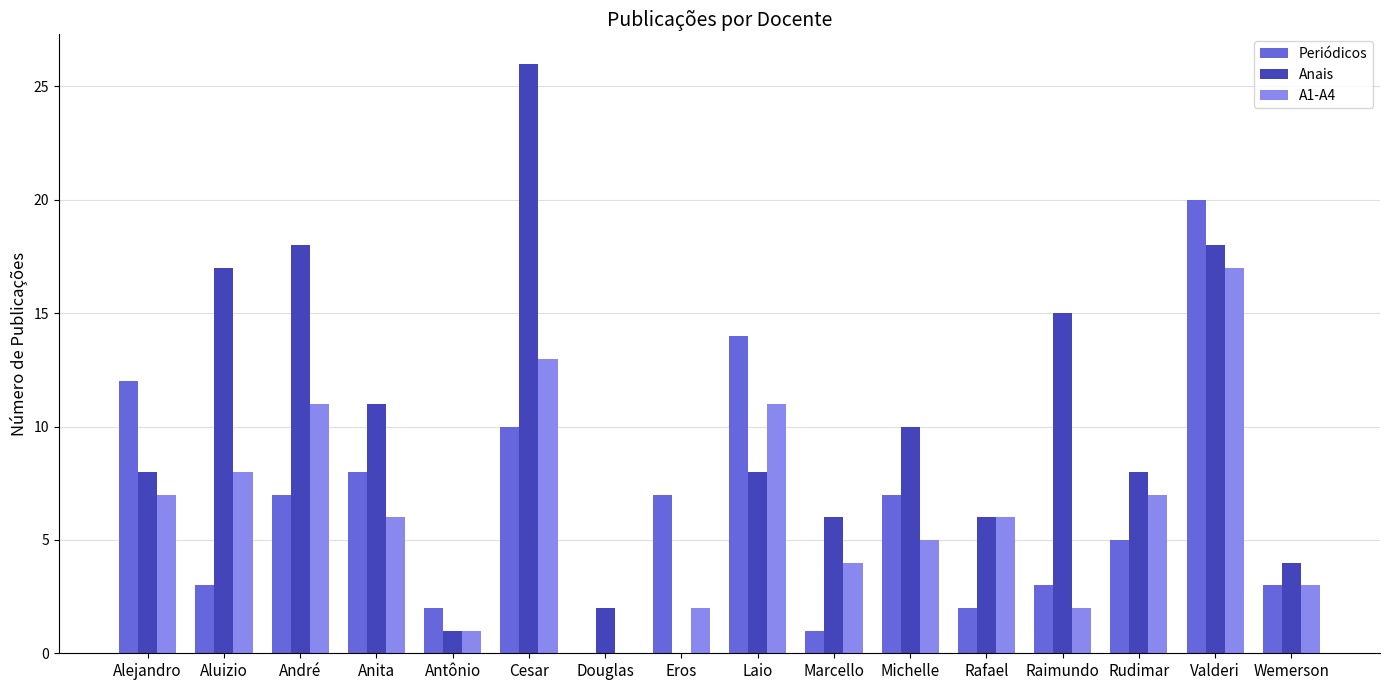

What value does the Anais series have at Aluizio?

17